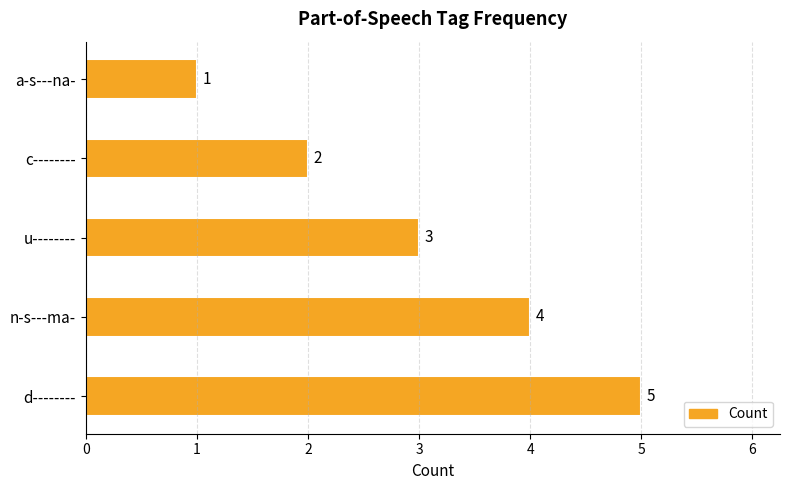

Reading bottom to top, list all the values displayed in this chart.

5	4	3	2	1